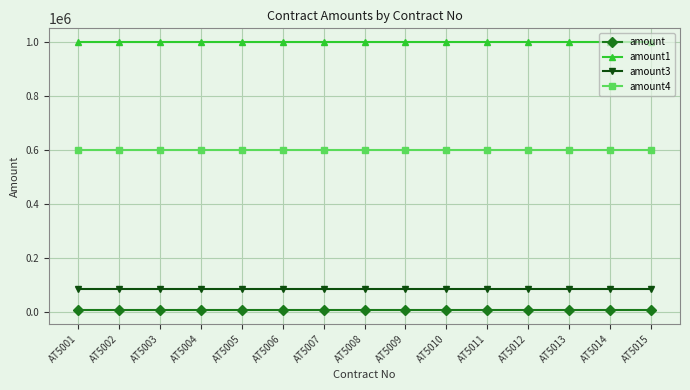

What is the highest value of the amount1 series?

1000000